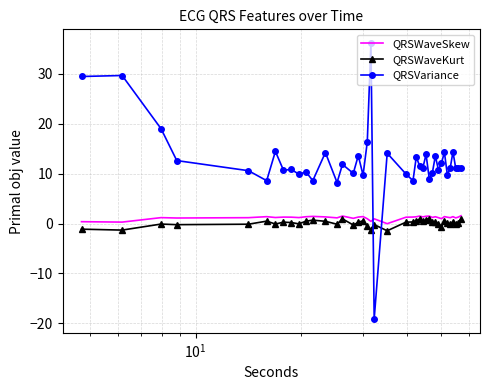

Which series has the largest total across all categories?

QRSVariance